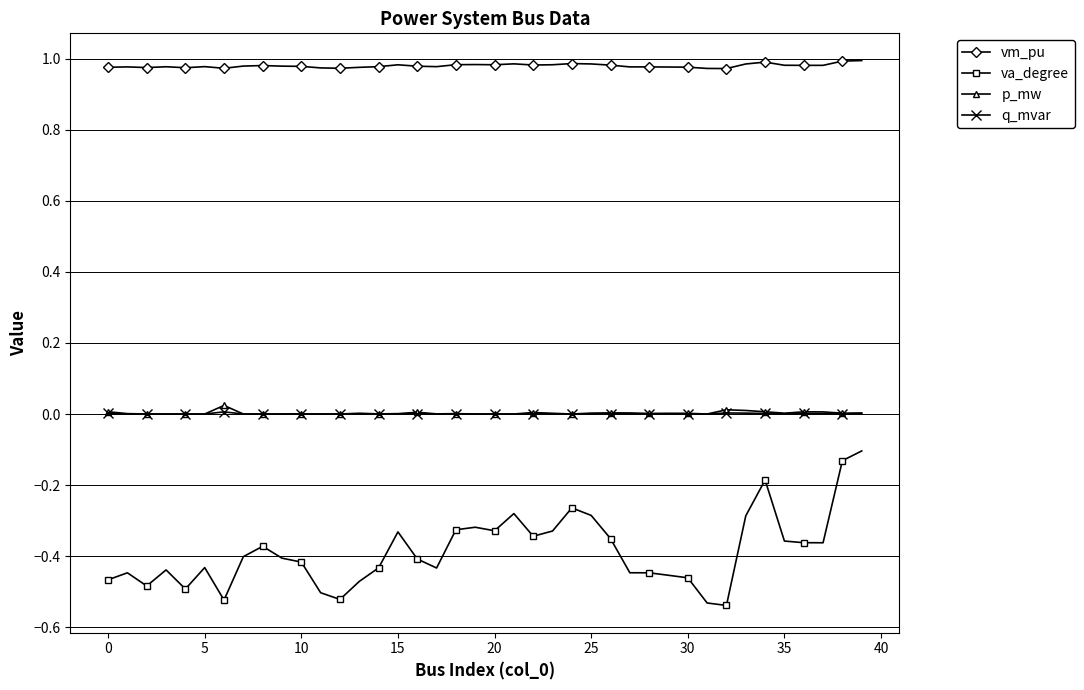

Which series has the largest range (max minus min)?

va_degree